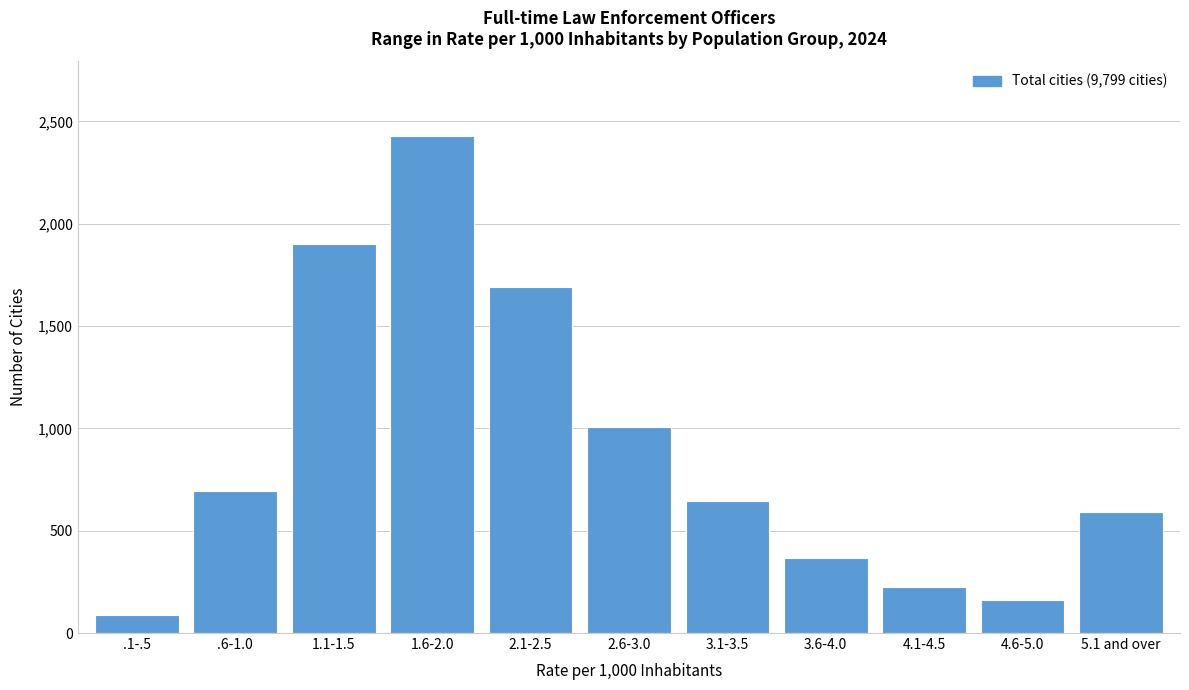

Reading right to left, extract all data points from this chart.

591	163	226	366	644	1006	1693	2429	1901	693	87